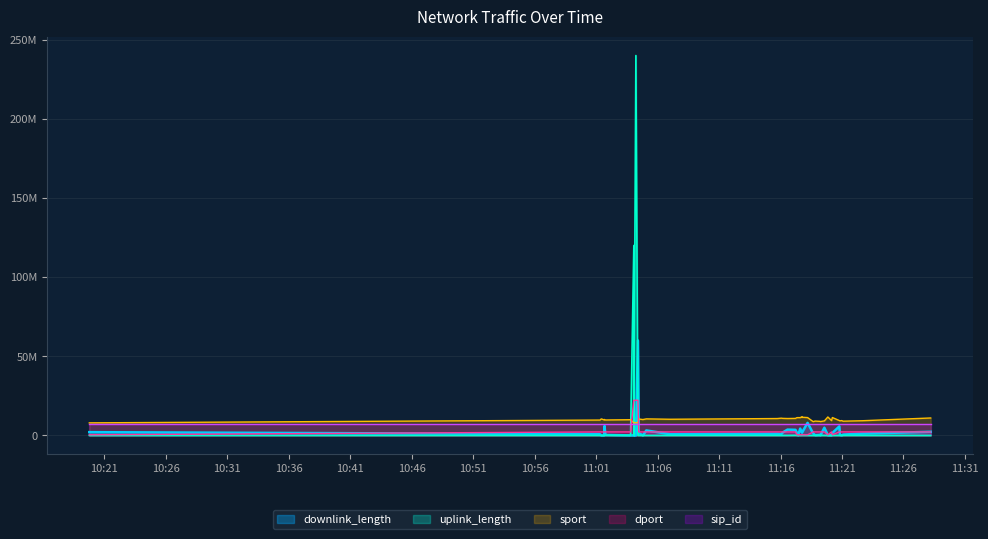

What is the sum of the sport values at 2017-11-07 11:17:13 and 2017-11-07 11:18:39?

19480000